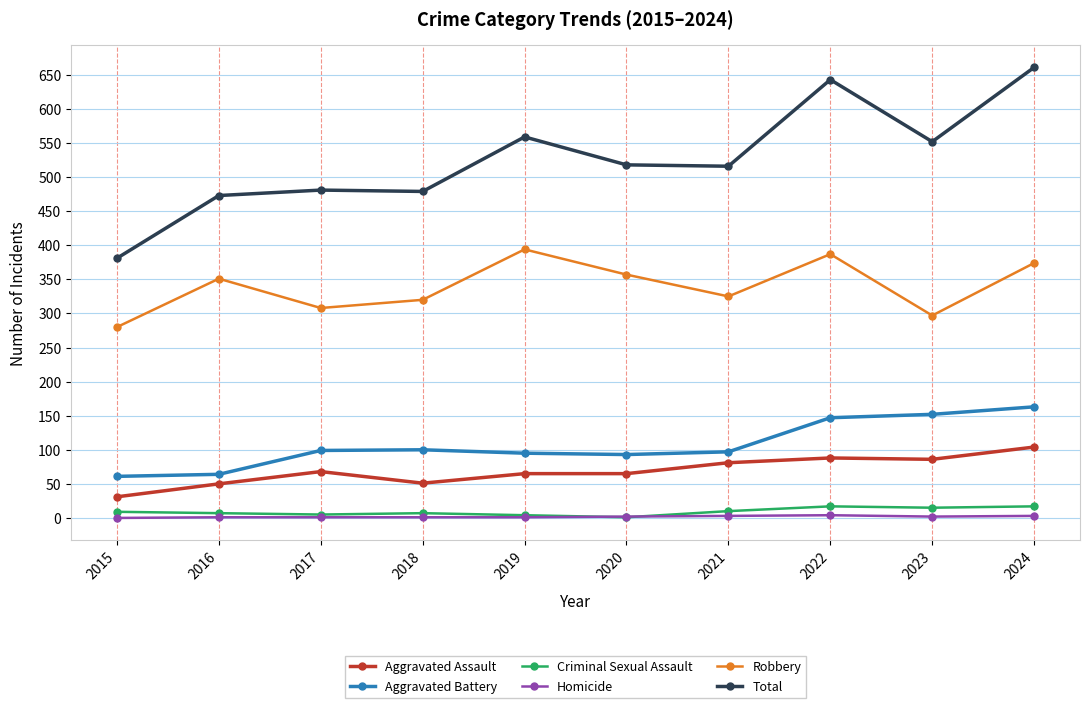

Is the value of Aggravated Assault at 2015 greater than the value of Aggravated Battery at 2019?

No